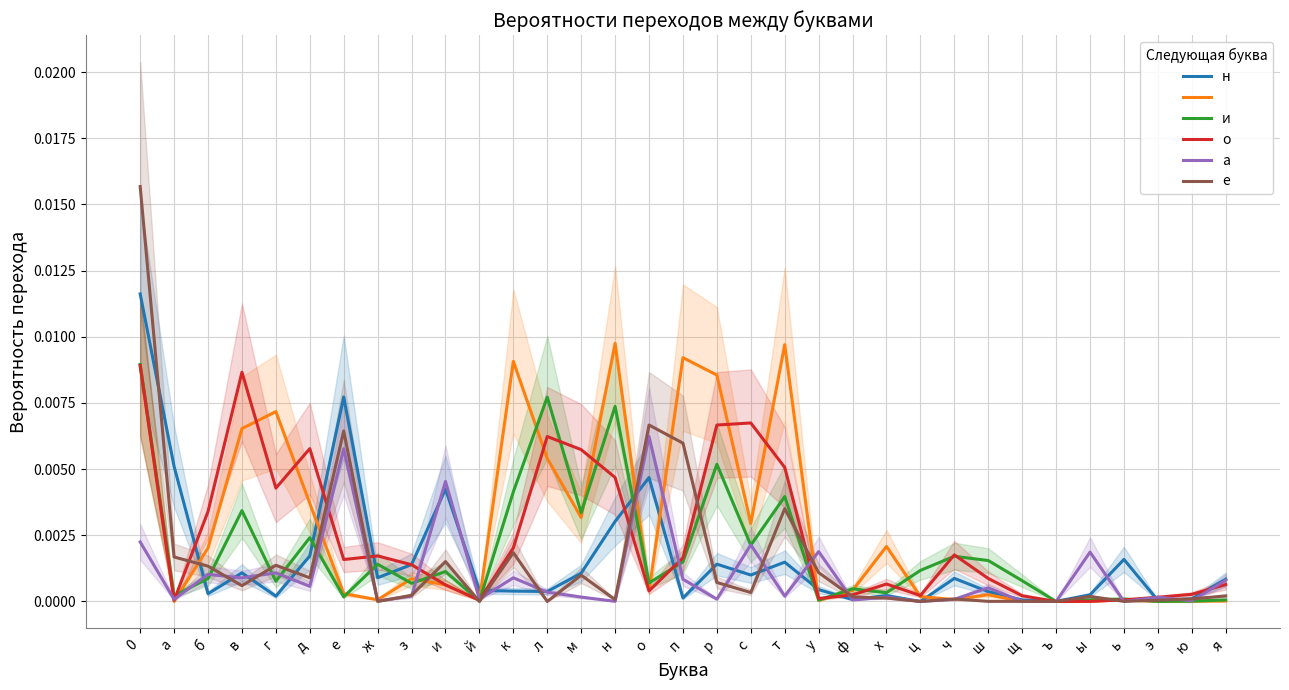

Between ш and п, which is larger?

ш